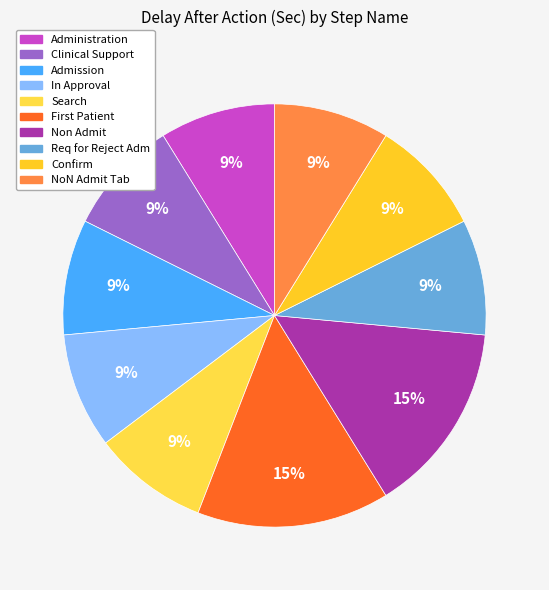

Count the number of slices in the pie.

10